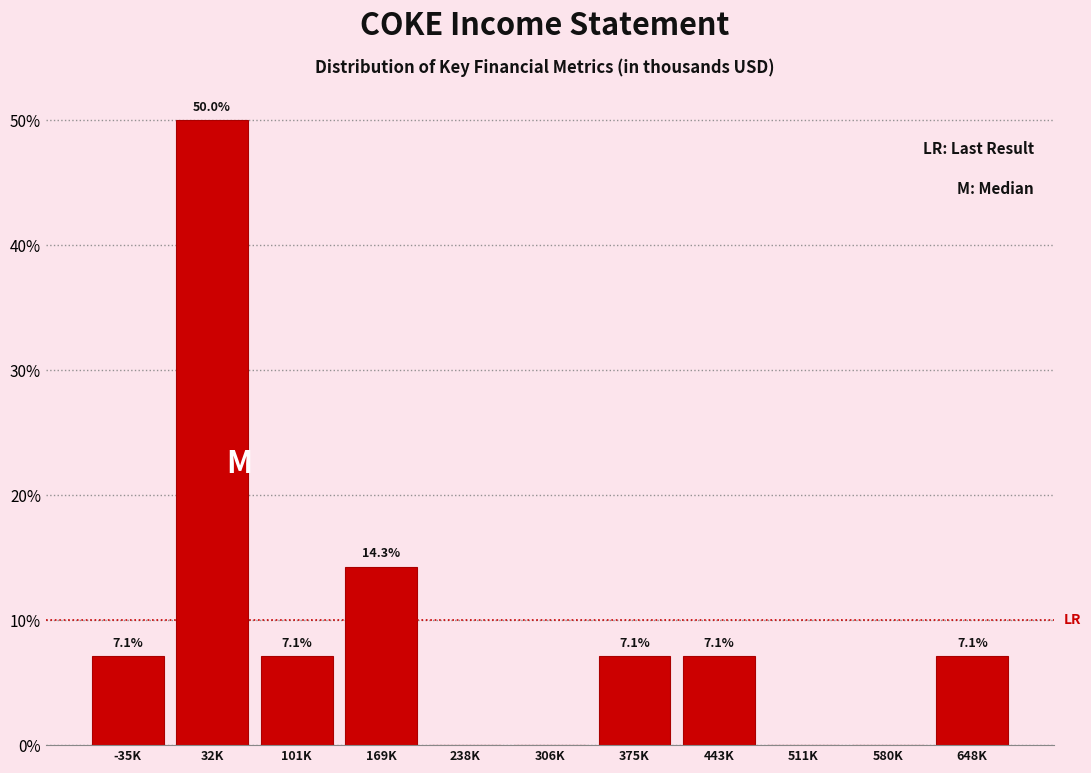

Reading right to left, what are all the values shown in this chart?

648K=7.1	580K=0.0	511K=0.0	443K=7.1	375K=7.1	306K=0.0	238K=0.0	169K=14.3	101K=7.1	32K=50.0	-35K=7.1